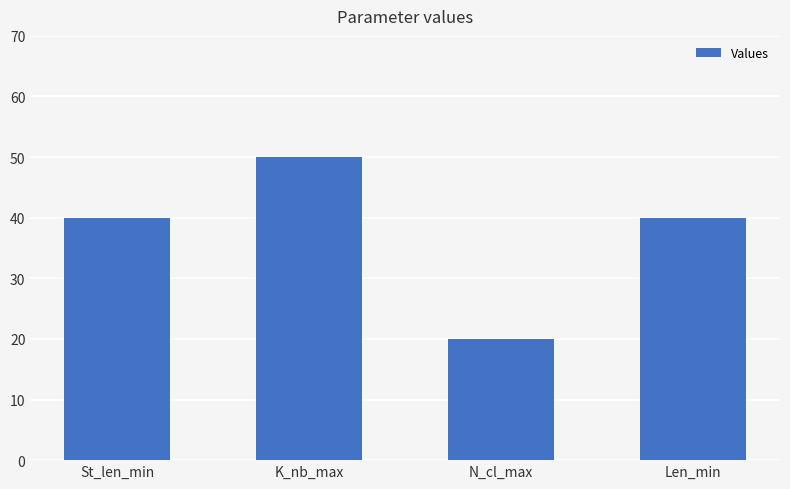

What is the average value?

38